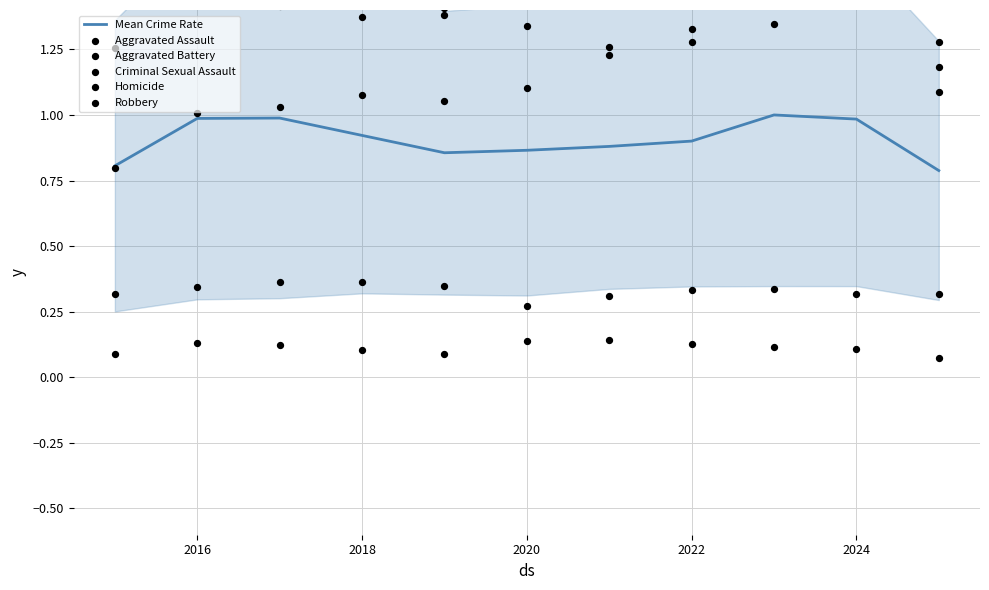

At how many categories does at least one series exceed 0?

11